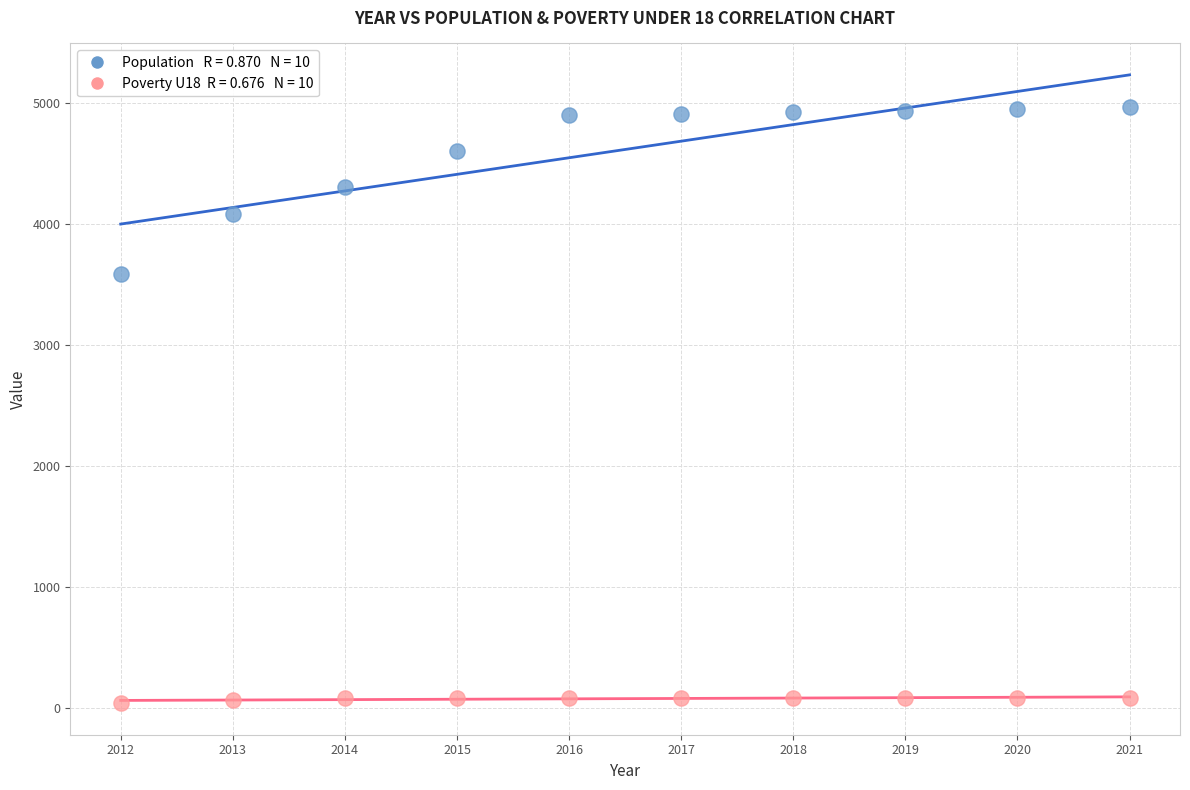

Across all data points, what is the range of Y values (max minus min)?

4926